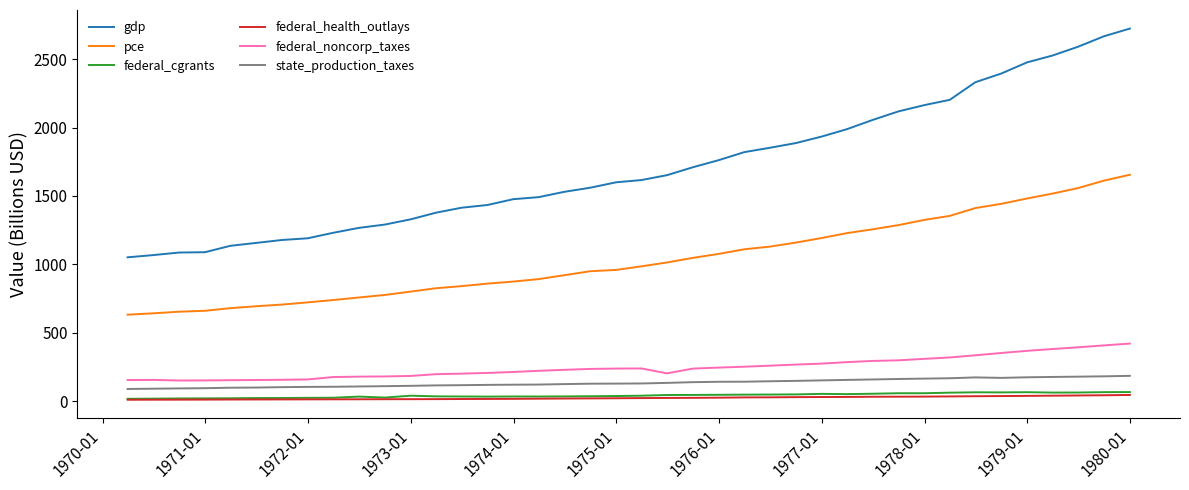

True or false: gdp and state_production_taxes intersect in this chart.

False